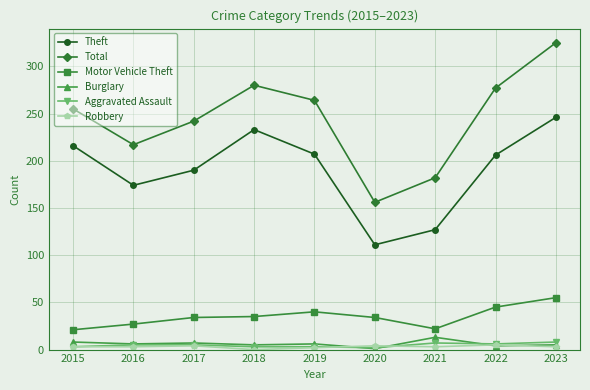

How many Robbery values are between 3 and 4?

6